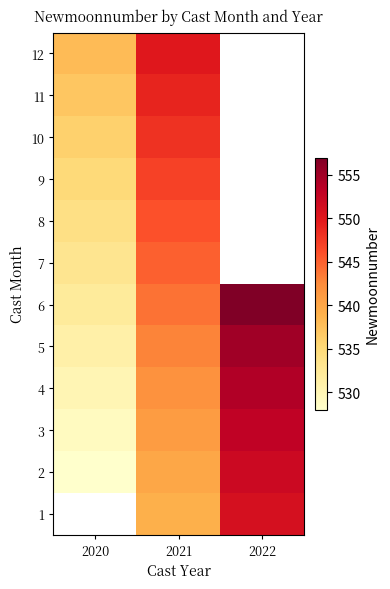

What is the difference between the maximum and minimum values in the 12 series?

12.0